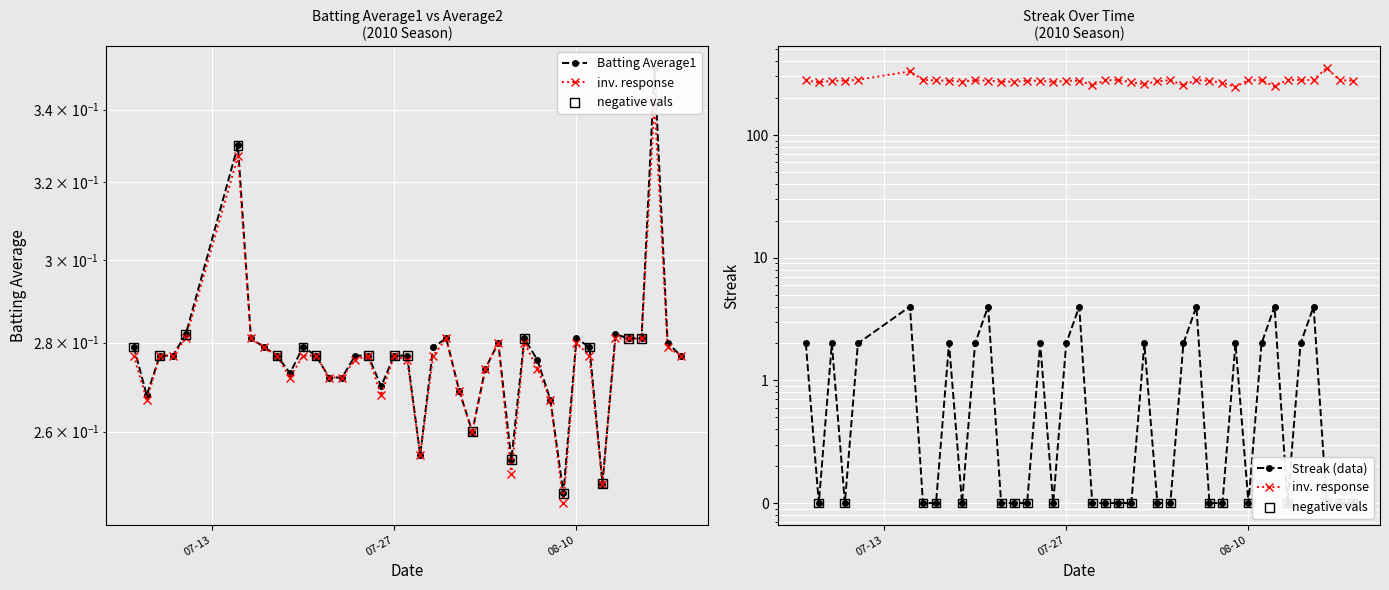

Is the value of Streak (data) at 37 greater than the value of inv. response at 6?

No